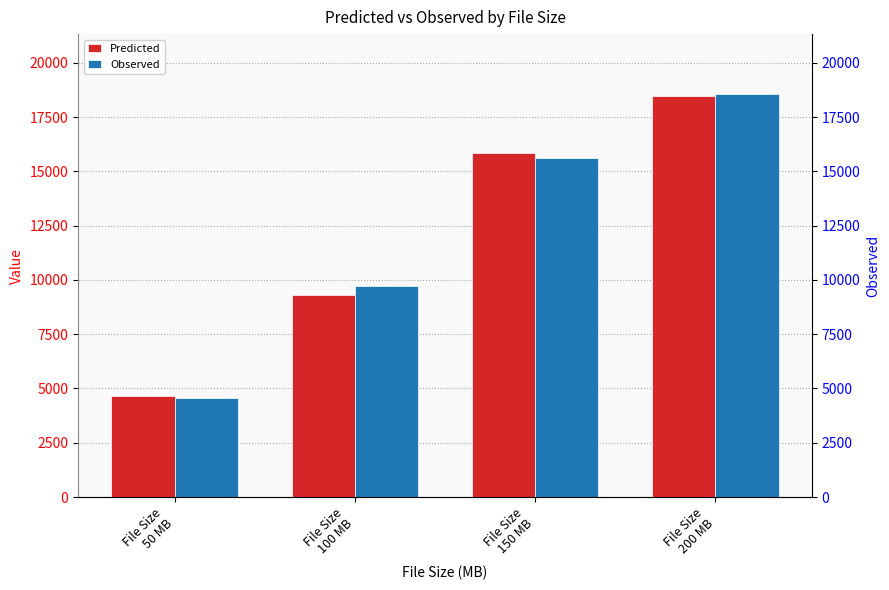

How many values in the Observed series are below 15623?

2